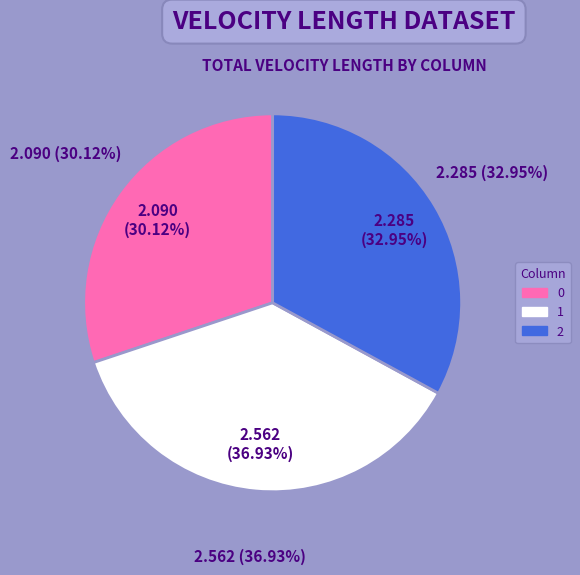

Approximately how many times larger is the value at 1 compared to 2?

1.1